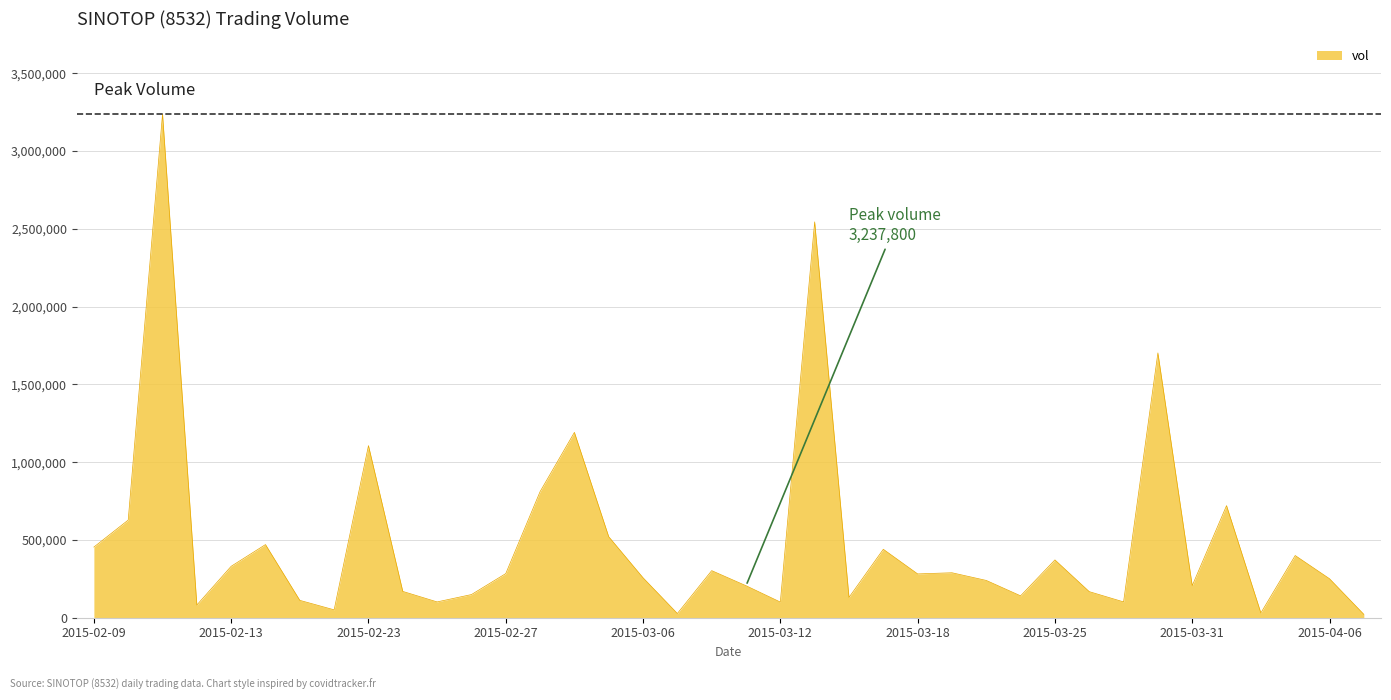

How many values are below 281000?

19